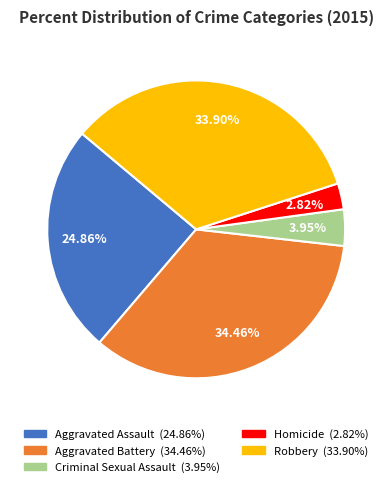

To the nearest percent, what is the difference between the largest and smallest slice percentages?

32%